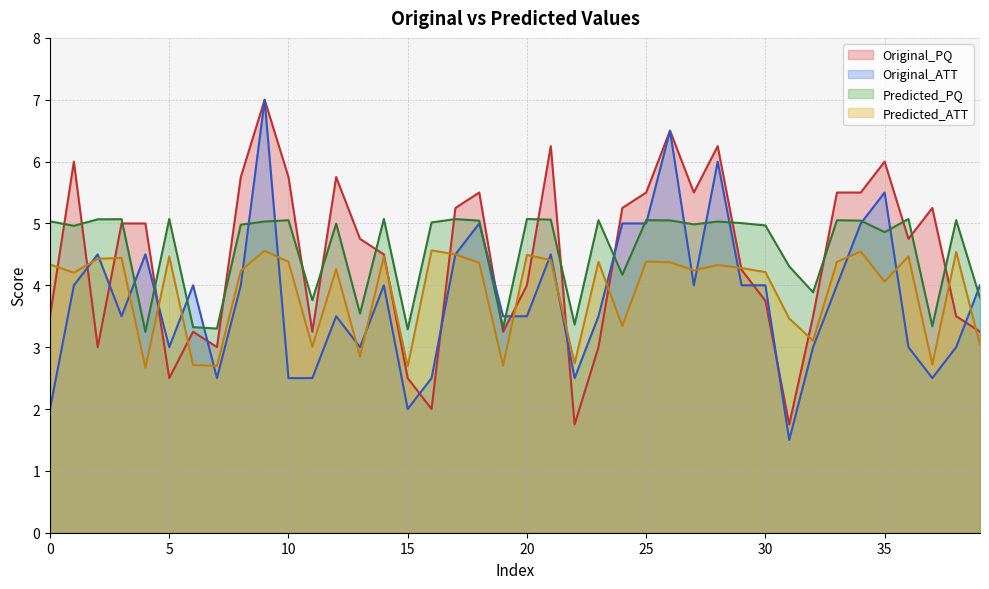

Is it true that Original_ATT equals 5.6 at 30?

False